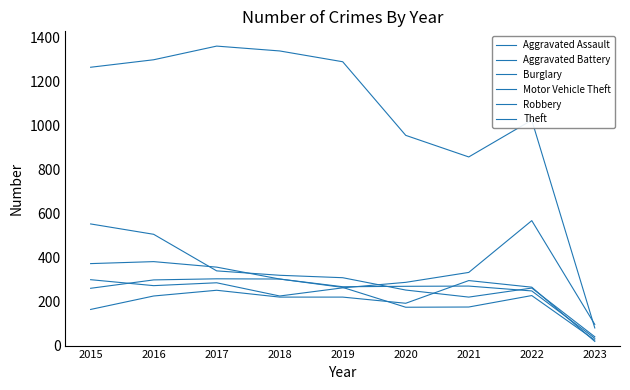

What is the sum of all Aggravated Battery values?

2250